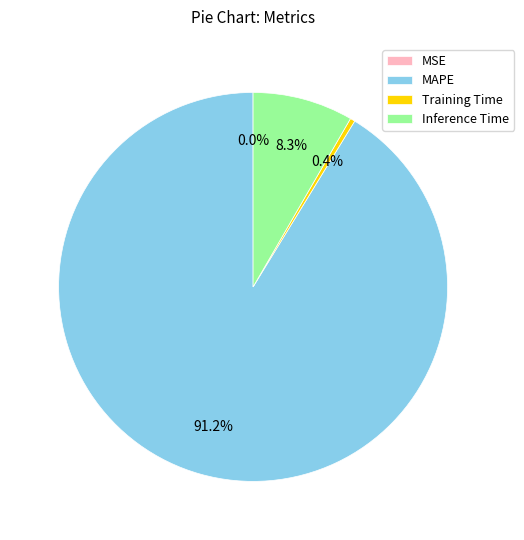

To the nearest percent, what is the combined percentage of Inference Time and Training Time?

9%